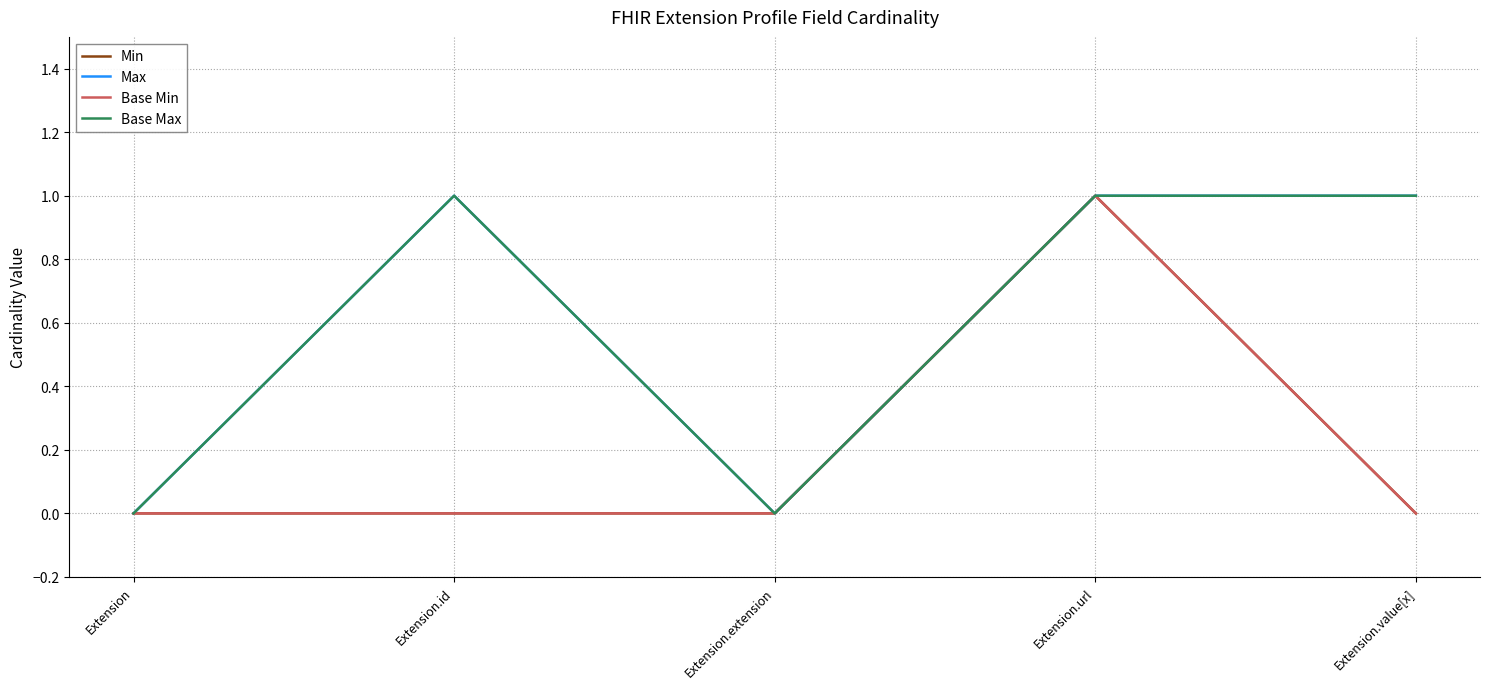

Is this an area chart (filled region under the line)?

No